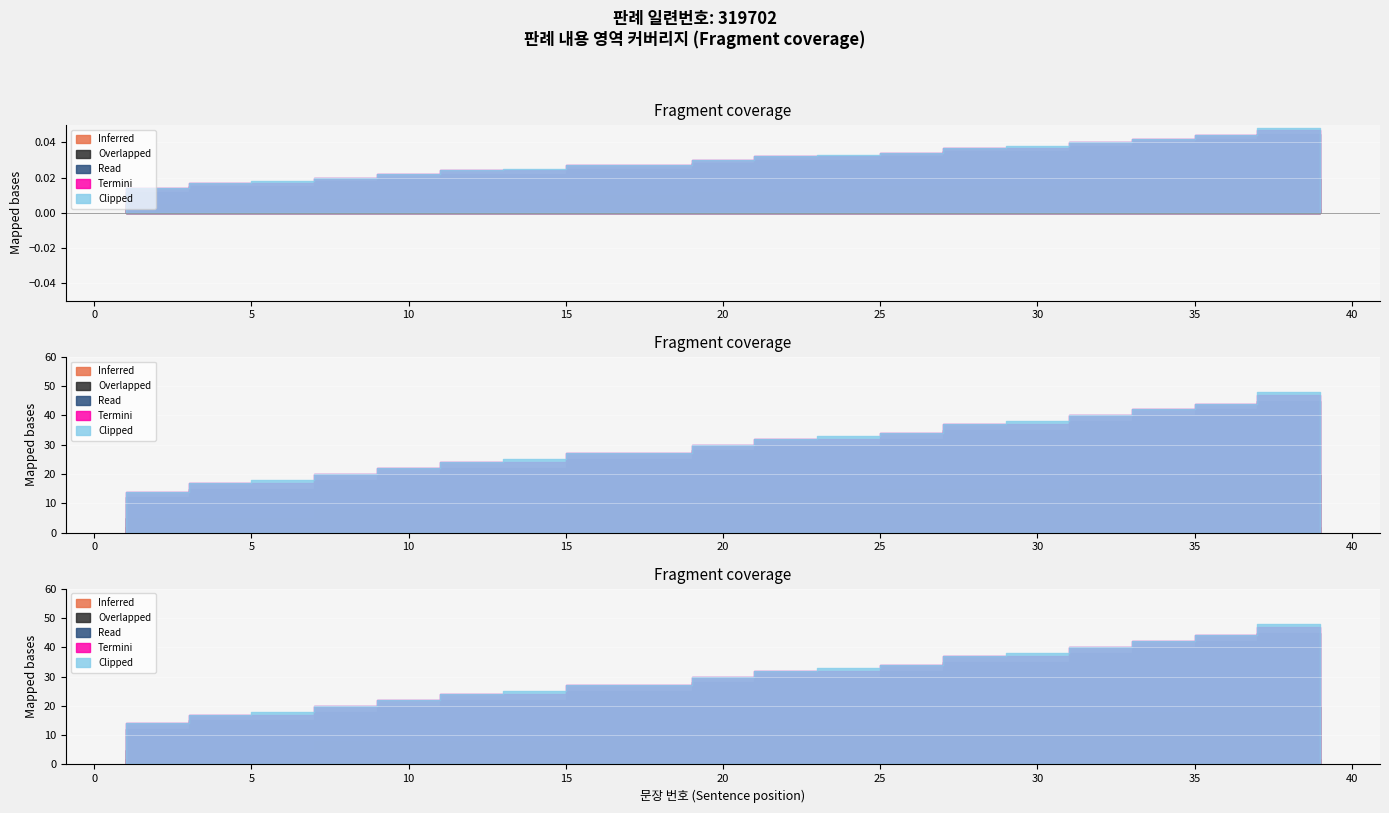

Is it true that Termini equals 33 at 15?

False